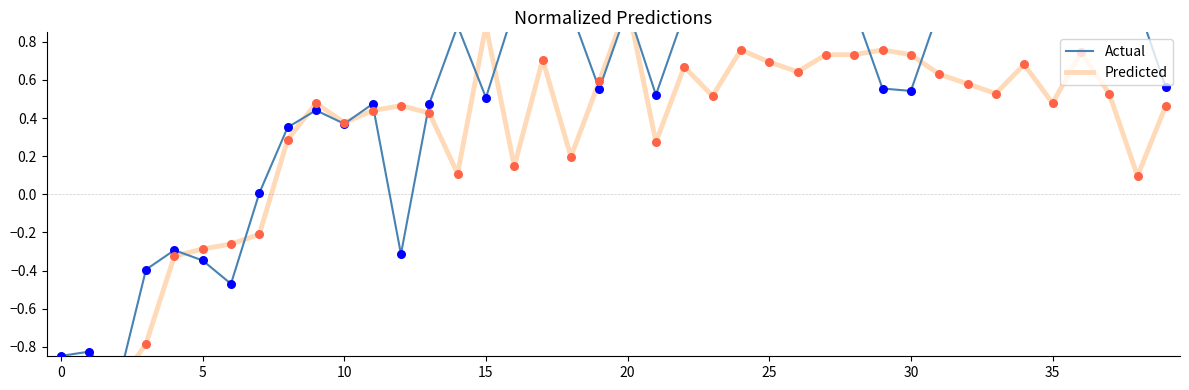

Which series has the widest spread of Y values?

Actual